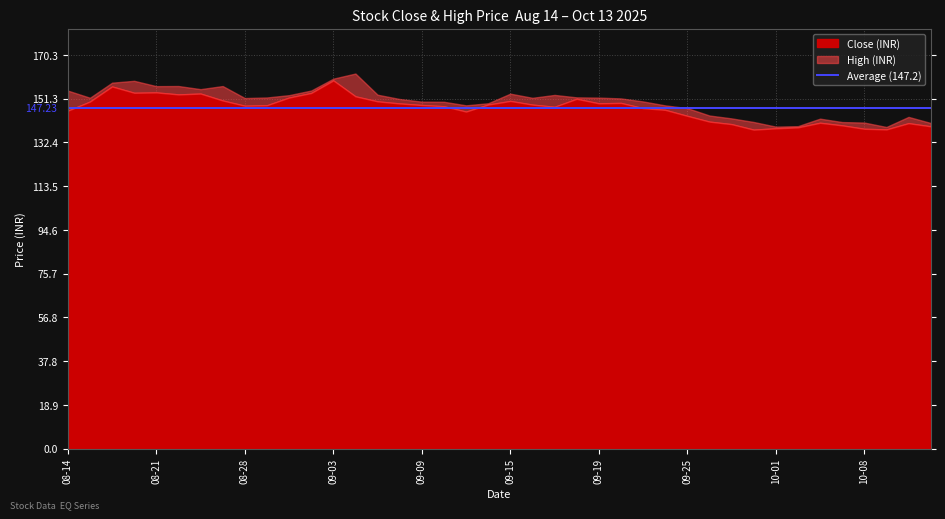

What is the label of the 18th point from the right?

2025-09-17